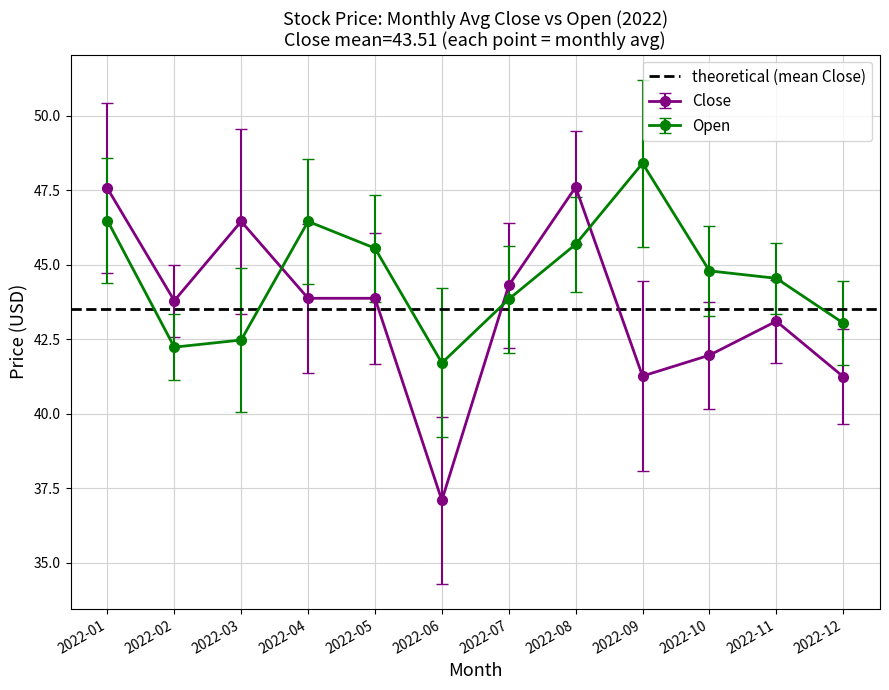

What is the difference between the highest and lowest values at 2022-01?

1.1